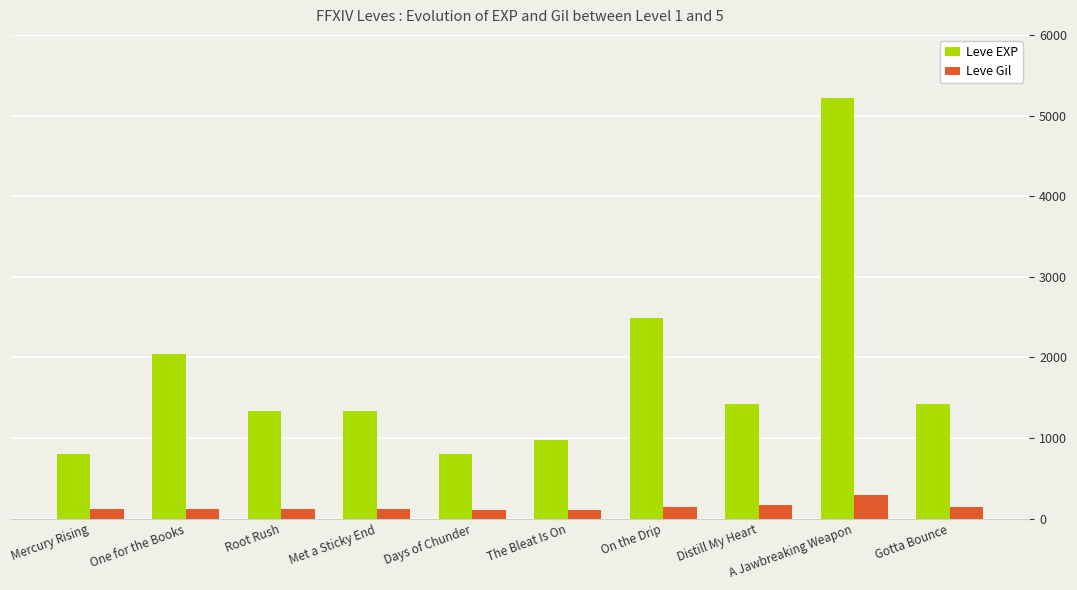

Between One for the Books and A Jawbreaking Weapon, which series saw the biggest shift?

Leve EXP